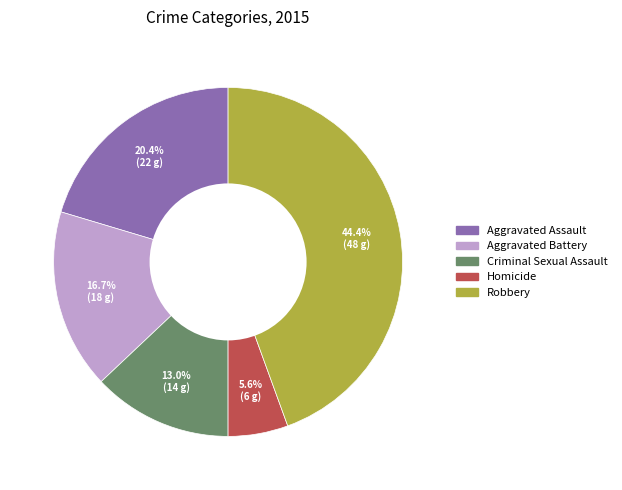

Does Aggravated Assault account for over 50% of the chart?

No